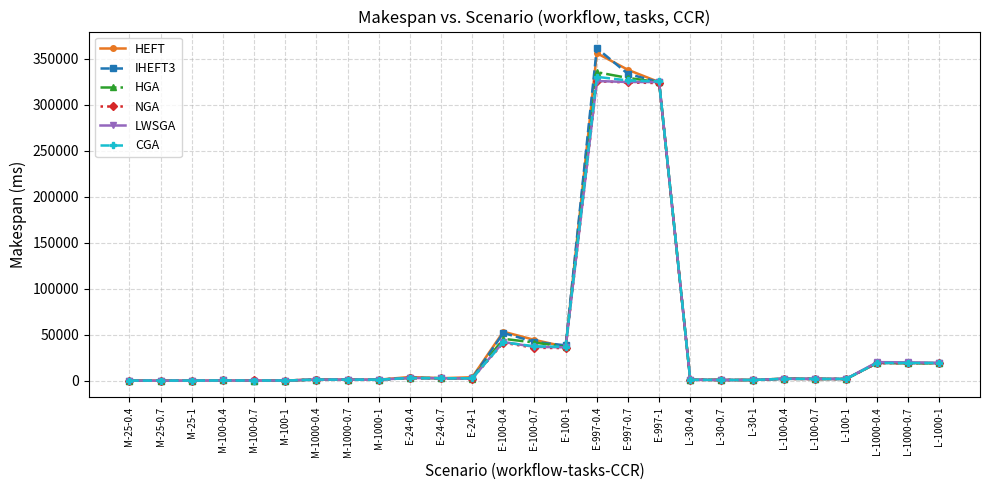

The IHEFT3 series shows 24493.3 at E-100-0.7. True or false?

False